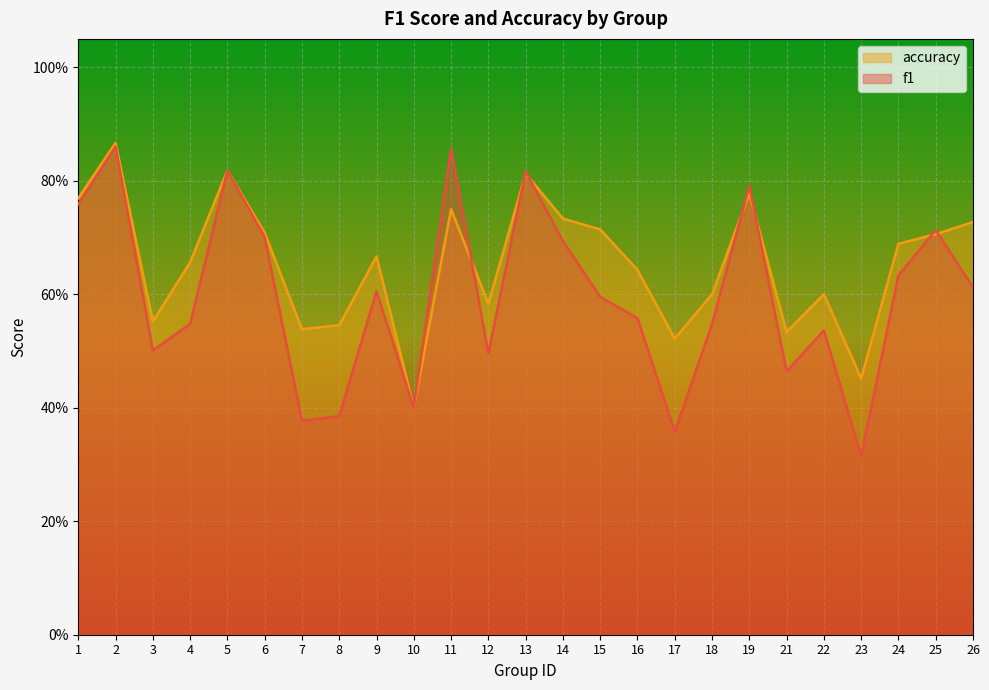

Reading left to right, transcribe all the data shown in this chart.

f1: 0.8	0.9	0.5	0.5	0.8	0.7	0.4	0.4	0.6	0.4	0.9	0.5	0.8	0.7	0.6	0.6	0.4	0.5	0.8	0.5	0.5	0.3	0.6	0.7	0.6
accuracy: 0.8	0.9	0.6	0.7	0.8	0.7	0.5	0.5	0.7	0.4	0.8	0.6	0.8	0.7	0.7	0.6	0.5	0.6	0.8	0.5	0.6	0.5	0.7	0.7	0.7